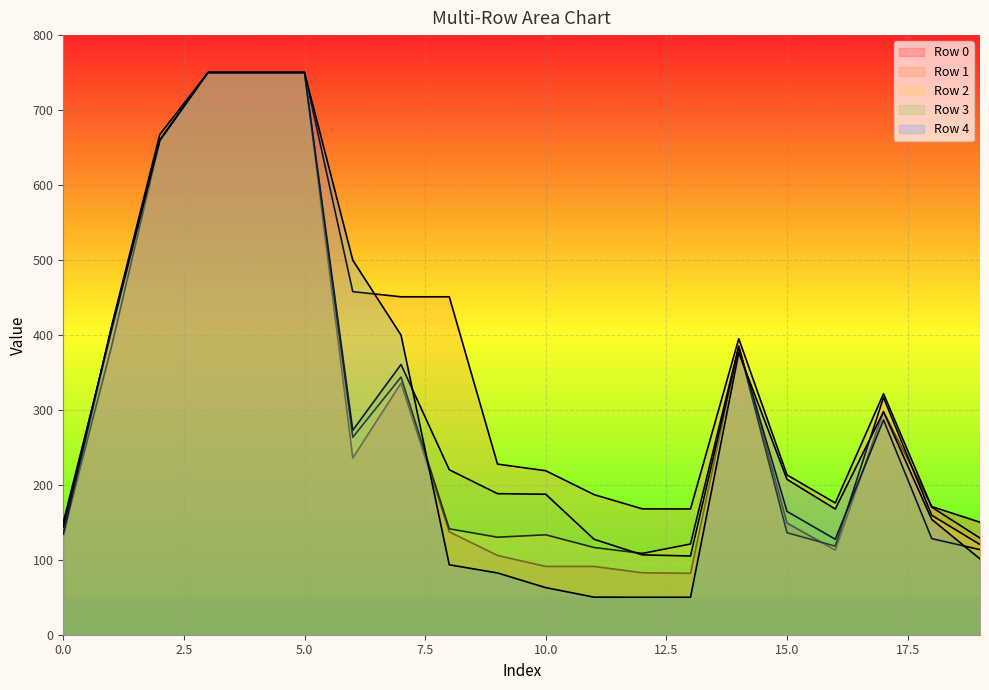

How many lines are shown in the chart?

5